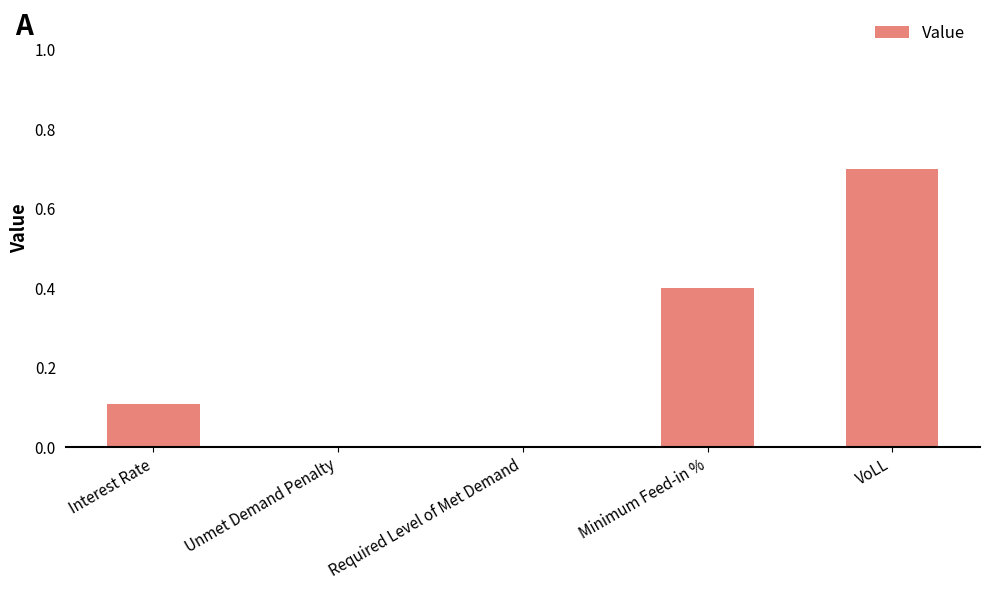

Which category has the highest value across all series?

VoLL